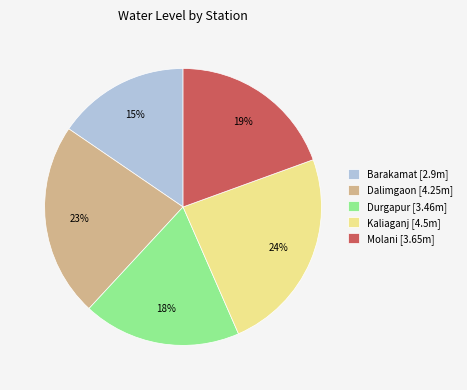

How many slices are in this pie chart?

5